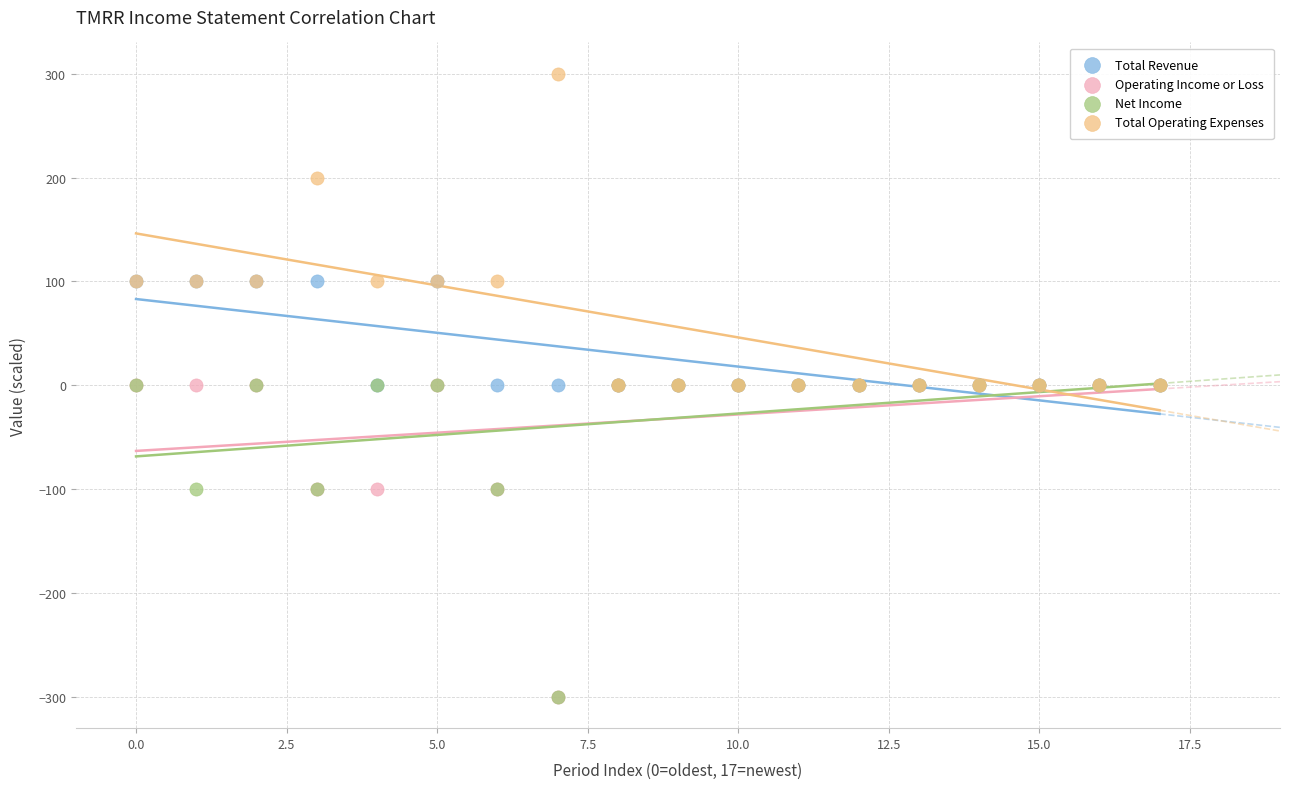

What are all the series names shown in the legend?

Total Revenue, Operating Income or Loss, Net Income, Total Operating Expenses